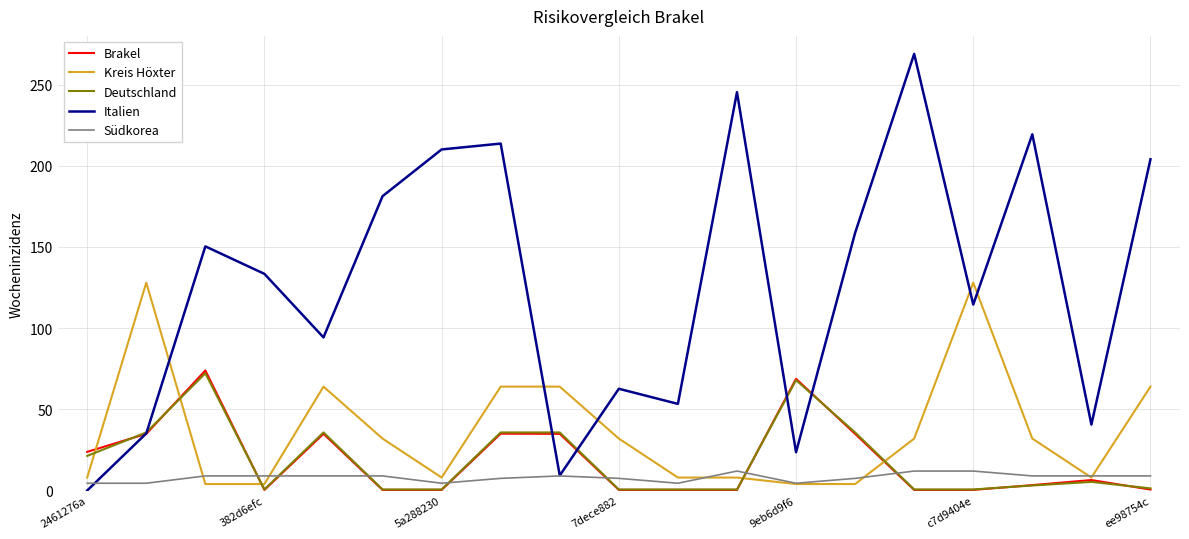

Which series has the largest total across all categories?

Italien